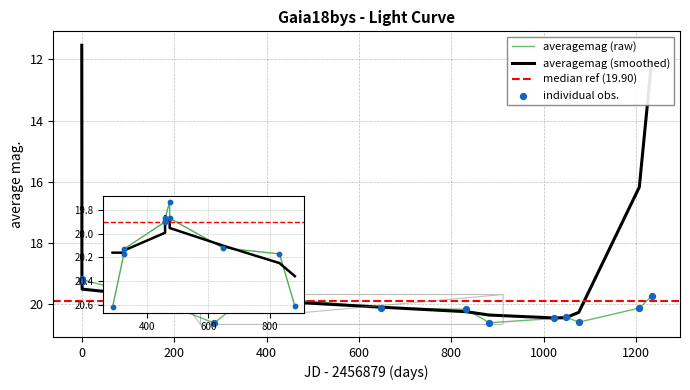

What is the change in value from 200 to 23?

+0.5